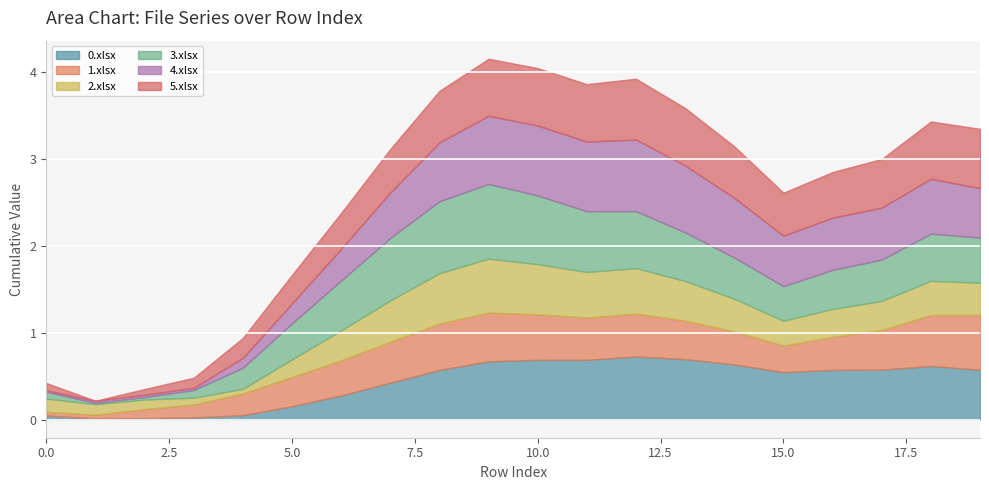

Which series has the largest range (max minus min)?

3.xlsx